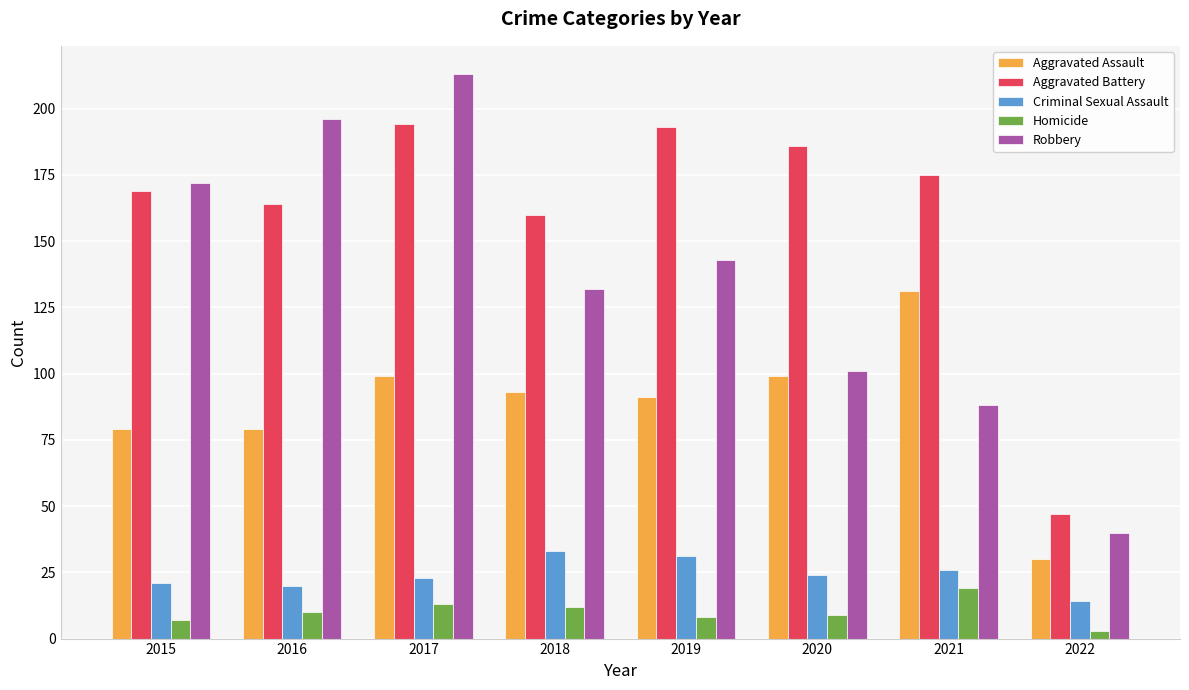

How many bars are there in each group?

5